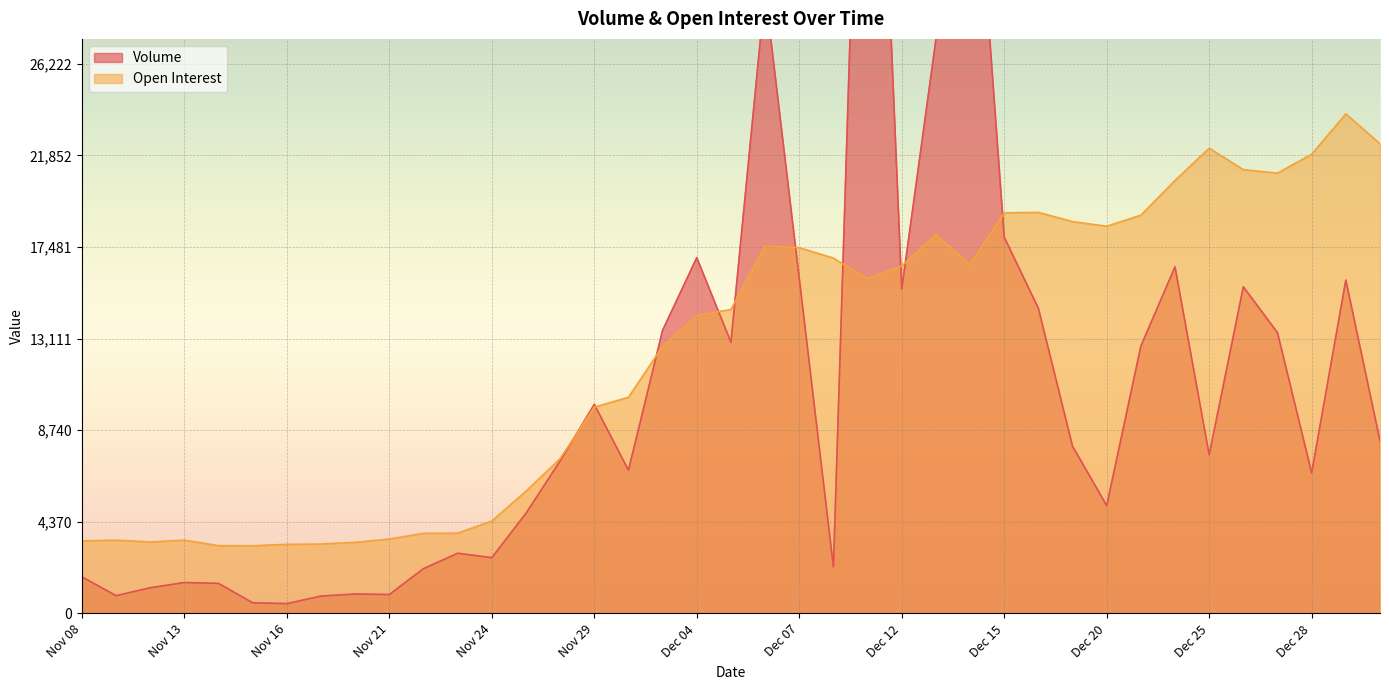

What is the label of the 26th point from the left?

Dec 13